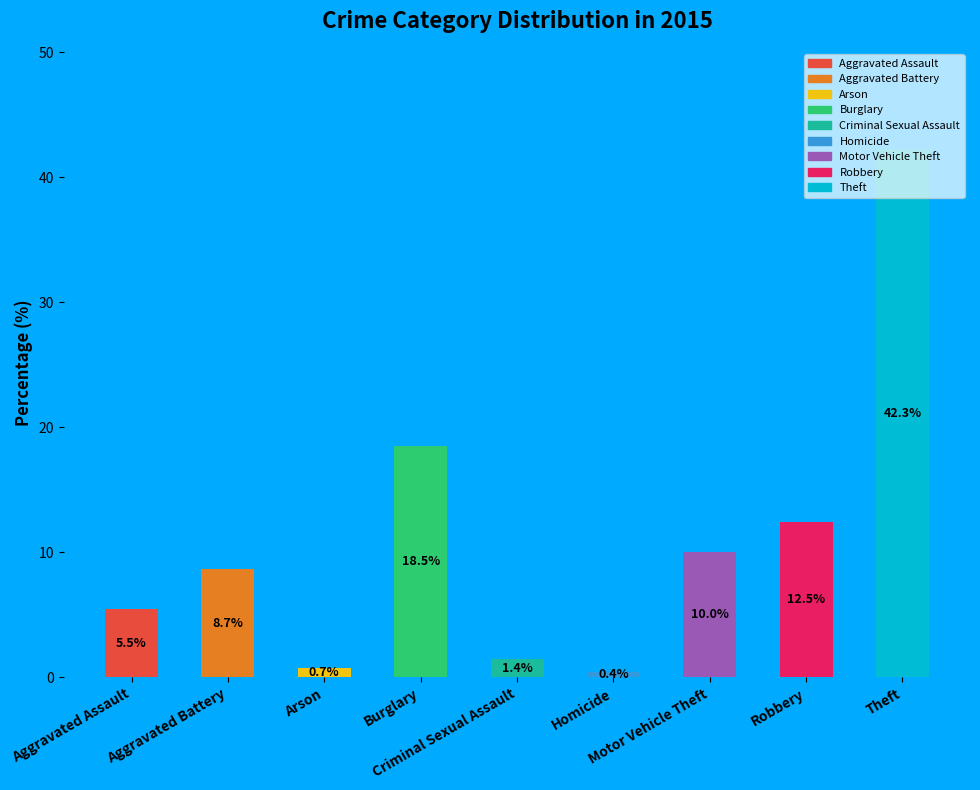

Rank the categories by value from highest to lowest.

Theft, Burglary, Robbery, Motor Vehicle Theft, Aggravated Battery, Aggravated Assault, Criminal Sexual Assault, Arson, Homicide